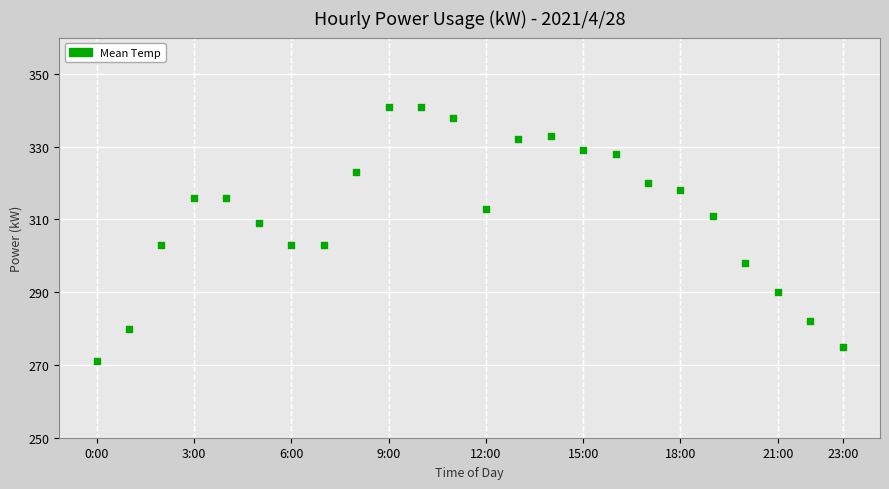

What is the range of Y values (max minus min)?

70